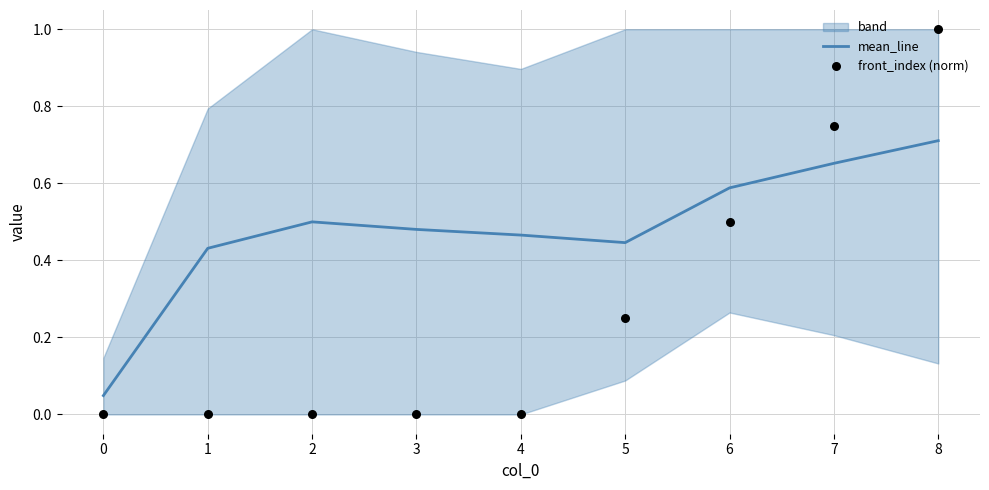

At which label does mean_line reach its peak?

8